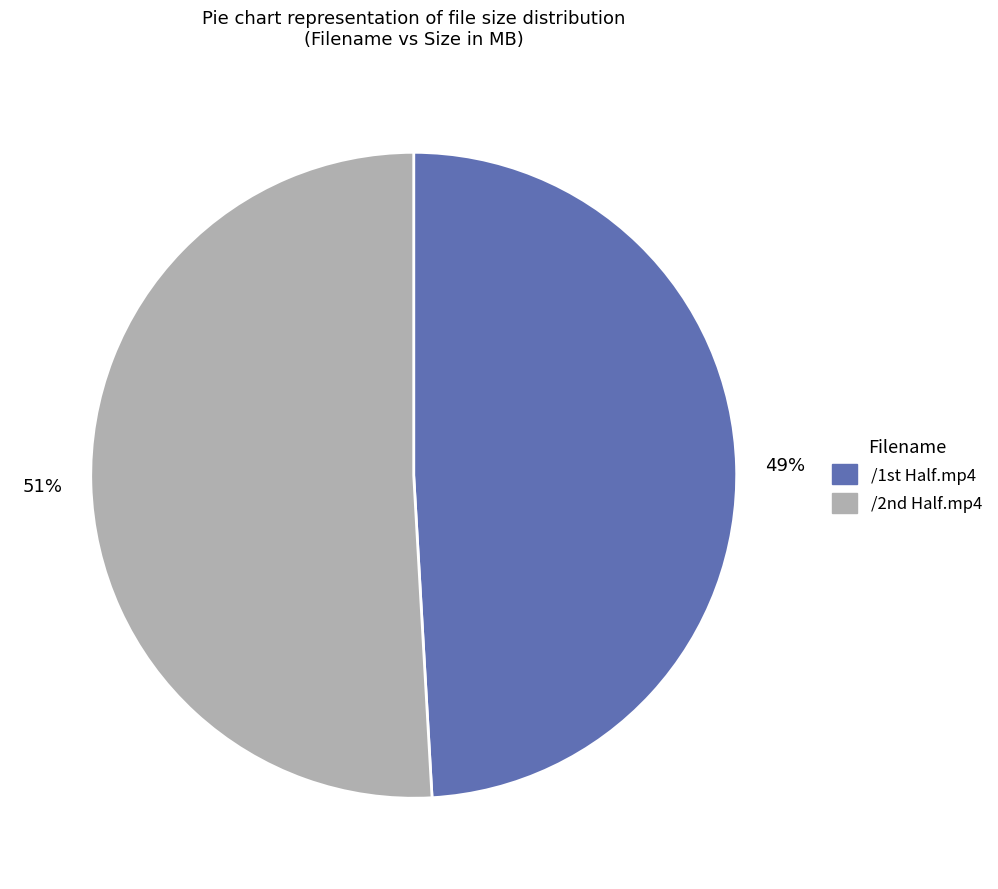

Rank the categories by value from highest to lowest.

/2nd Half.mp4, /1st Half.mp4